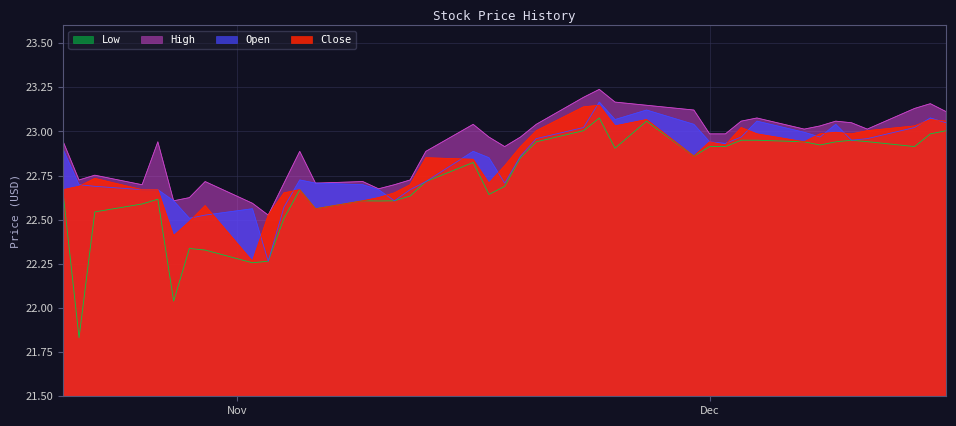

Which series has the widest spread of values?

Low